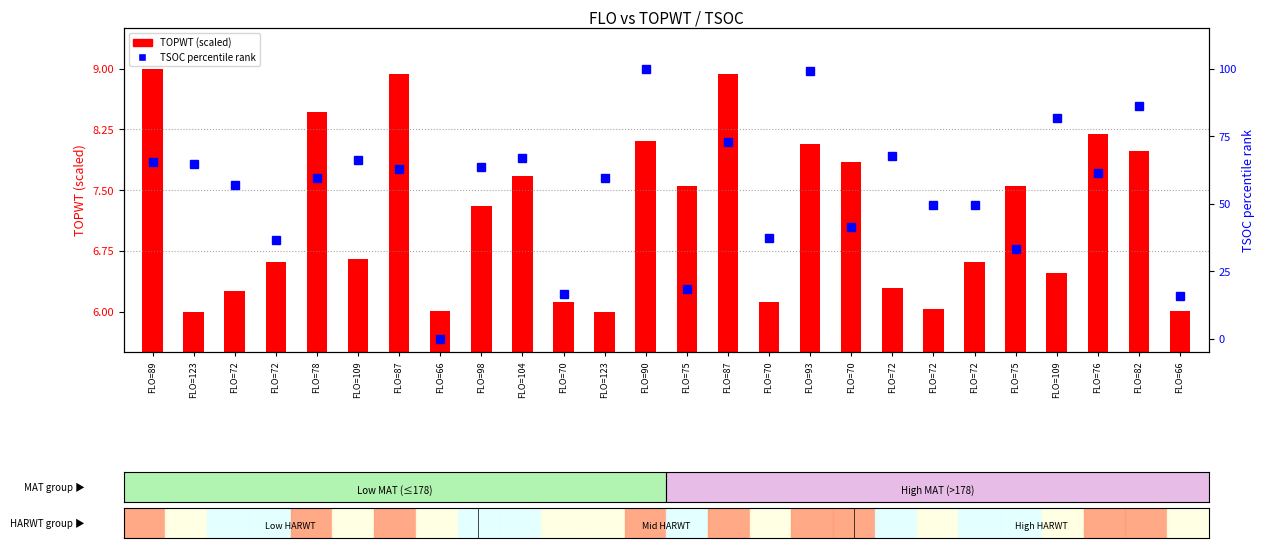

True or false: TSOC percentile rank has a value of 105.0 at FLO=89.

False